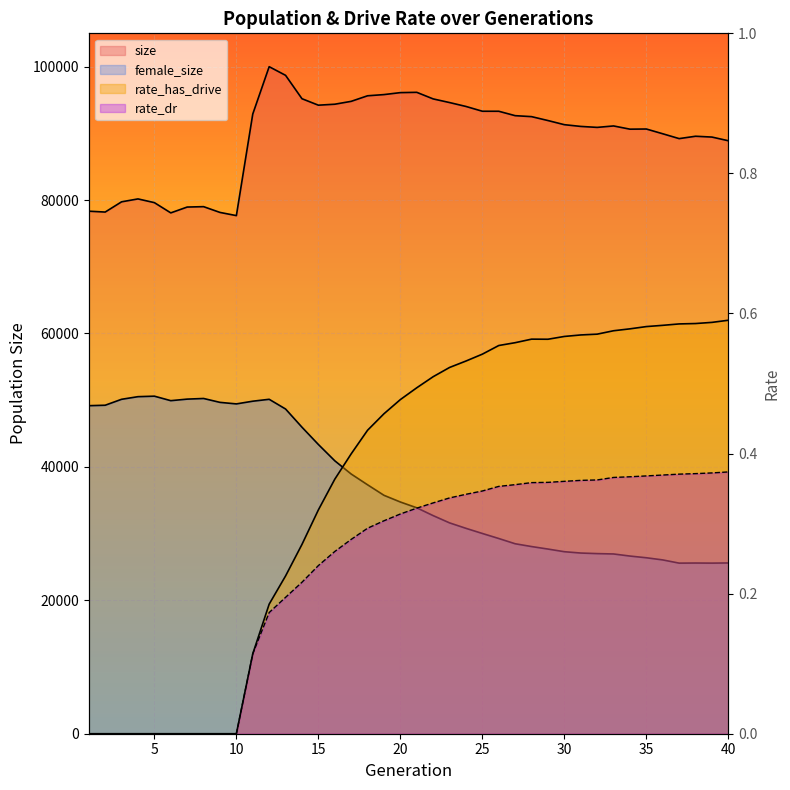

The value of rate_has_drive at 34 is 0.6. True or false?

True